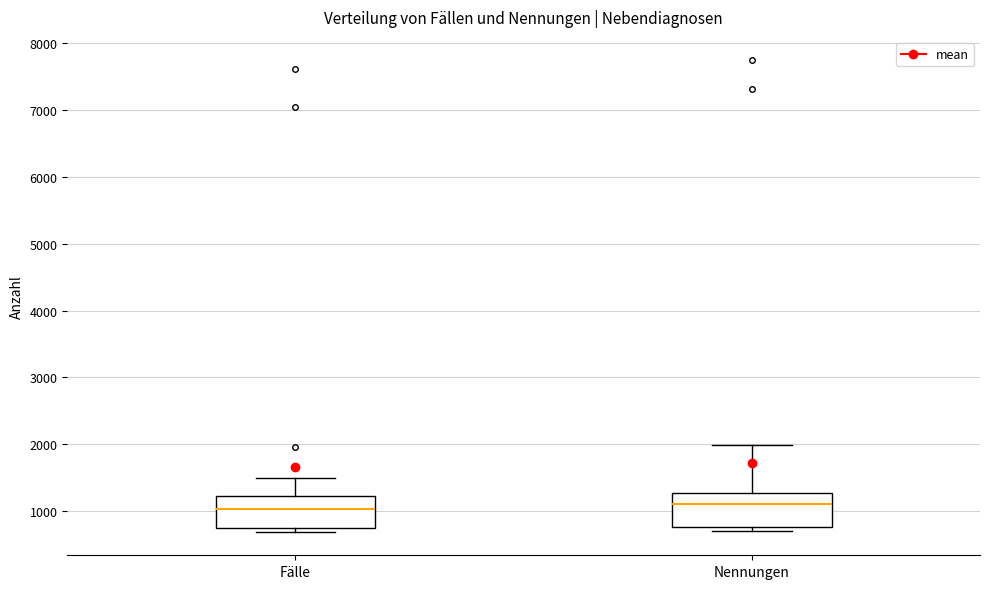

Reading left to right, read every box against the y-axis: the position of its median line, the range the box covers, and the ends of its whiskers. The values are not printed on the chart, so give them approximately, as read against the axis.

Fälle: median 1000, box 800 to 1200, whiskers 700 to 1500
Nennungen: median 1100, box 800 to 1300, whiskers 700 to 2000